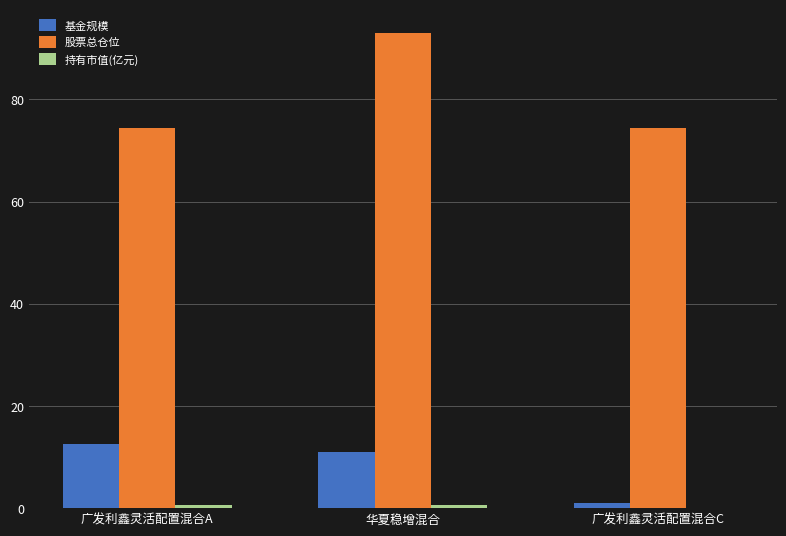

Between 华夏稳增混合 and 广发利鑫灵活配置混合C, which series saw the biggest shift?

股票总仓位